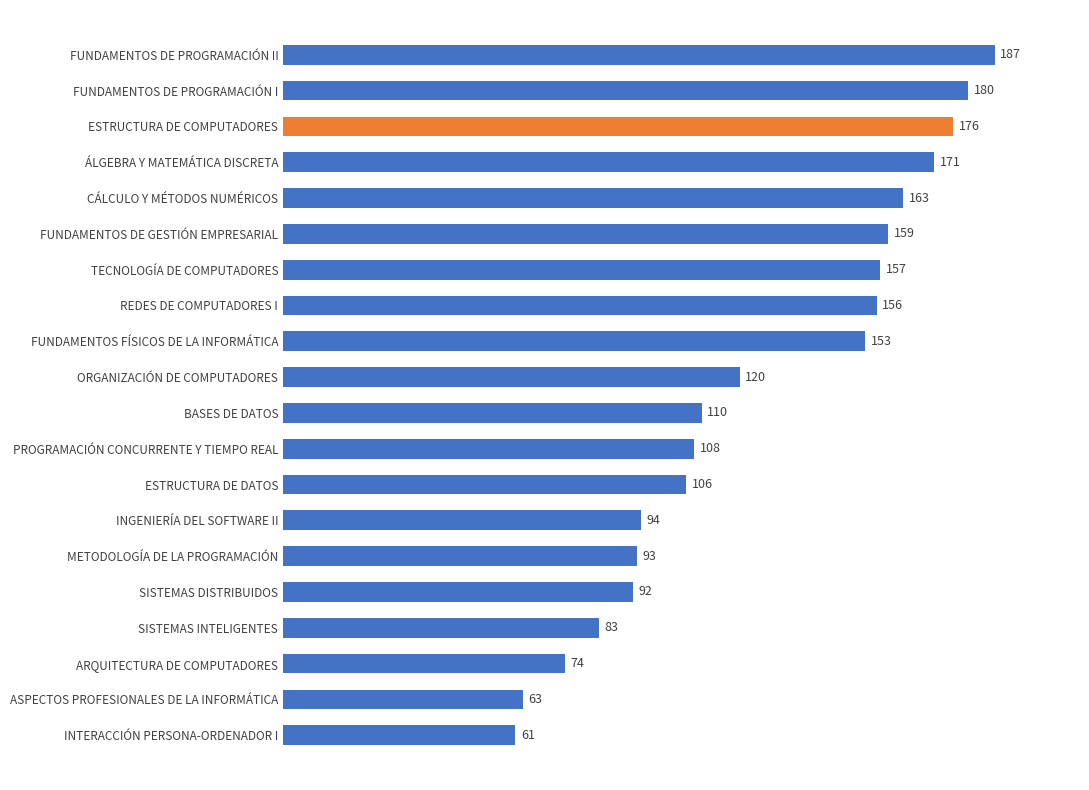

What is the difference between the maximum and minimum values?

126